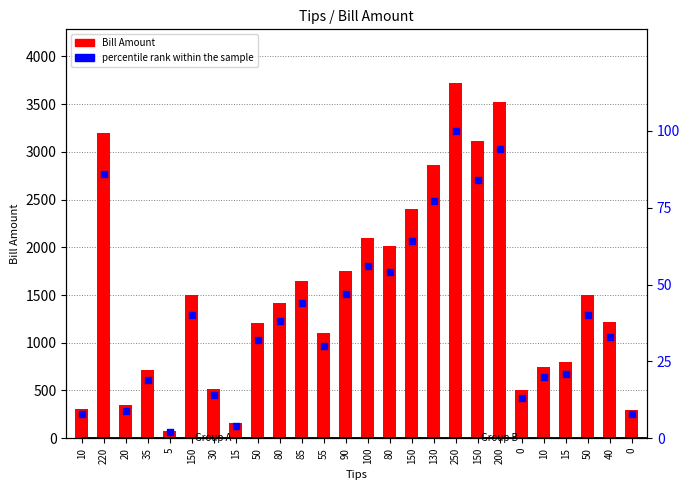

Which series has the largest Y range (max minus min)?

Bill Amount